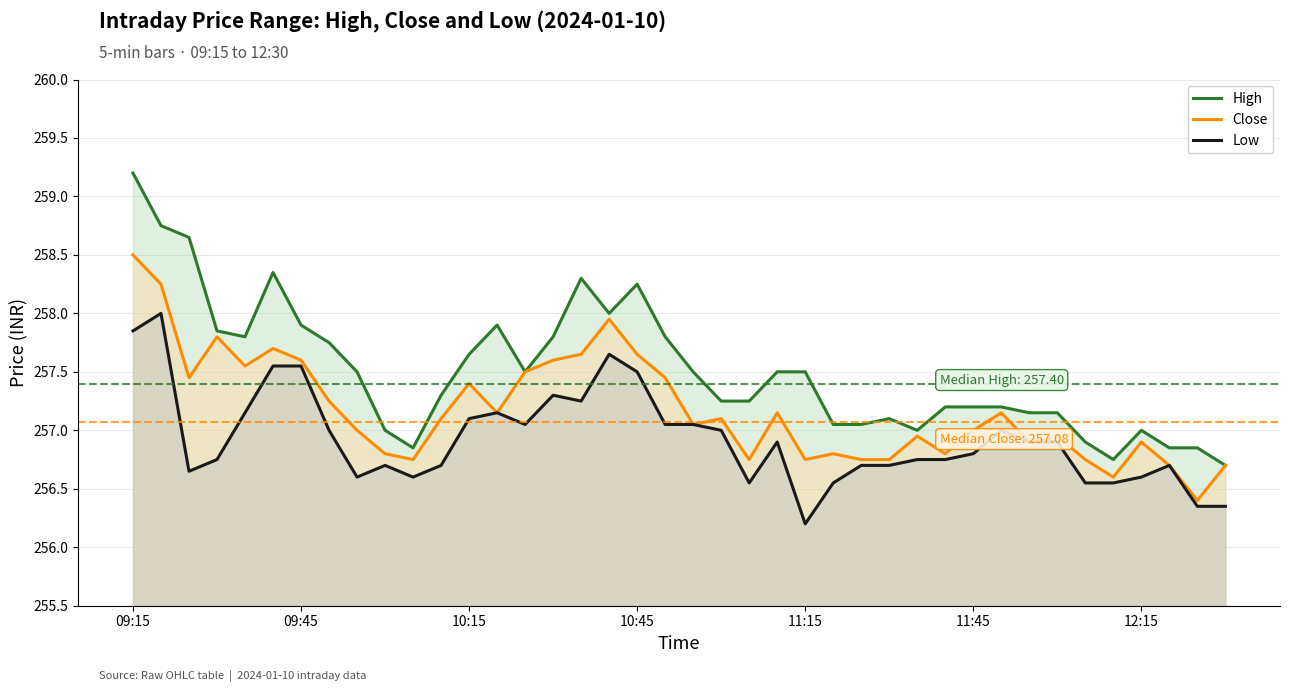

True or false: Low has more than 0 interior local peaks.

True